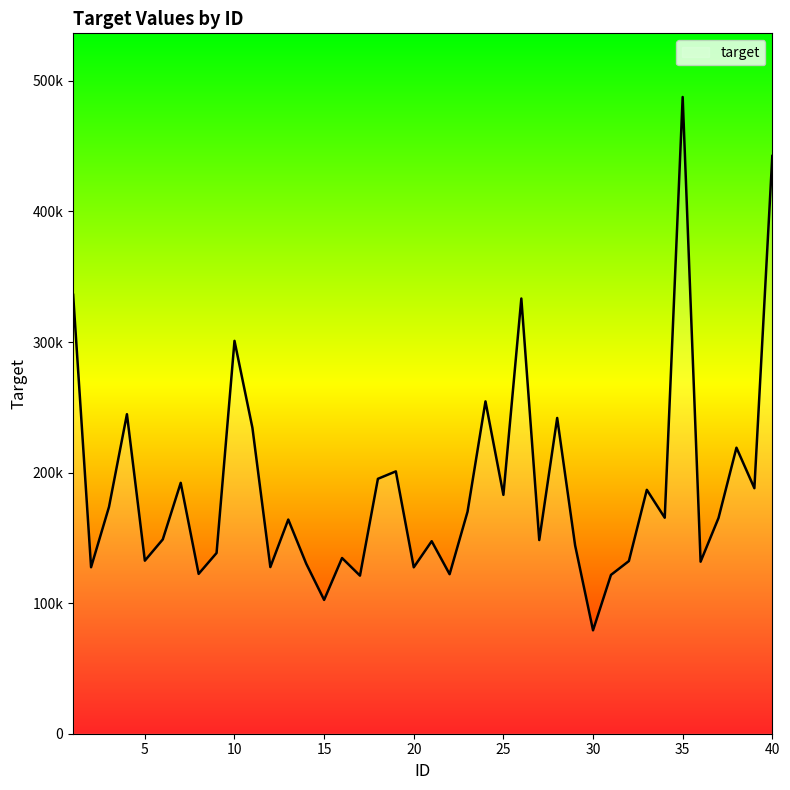

What is the maximum value shown in the chart?

487697.3